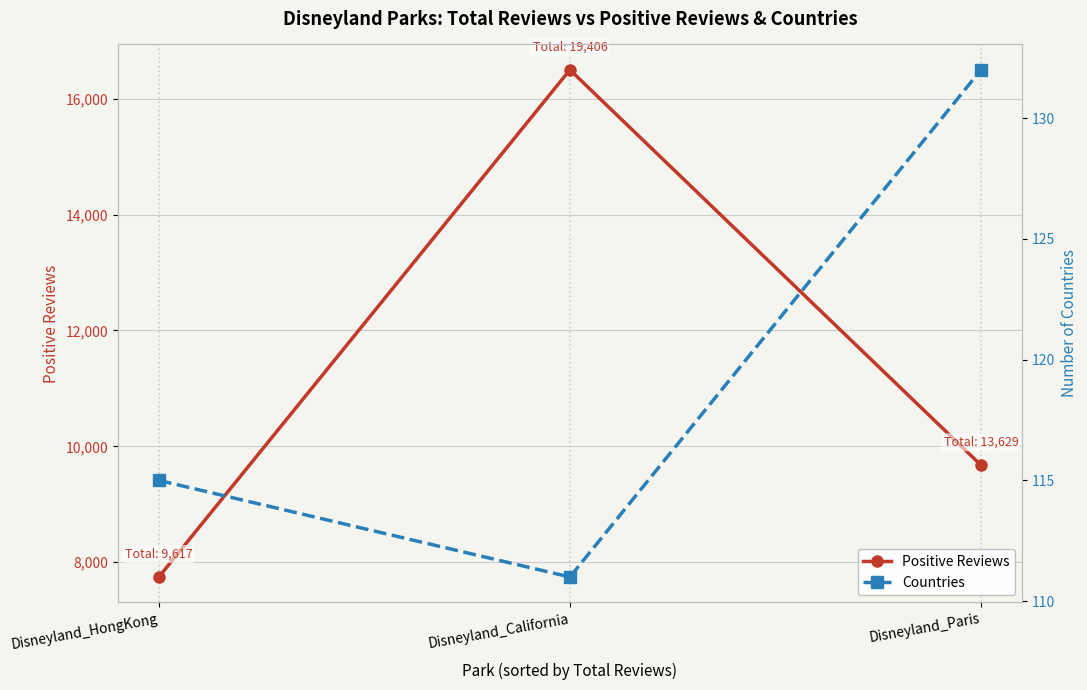

At Disneyland_HongKong, list the series in order from smallest to largest.

Countries, Positive Reviews